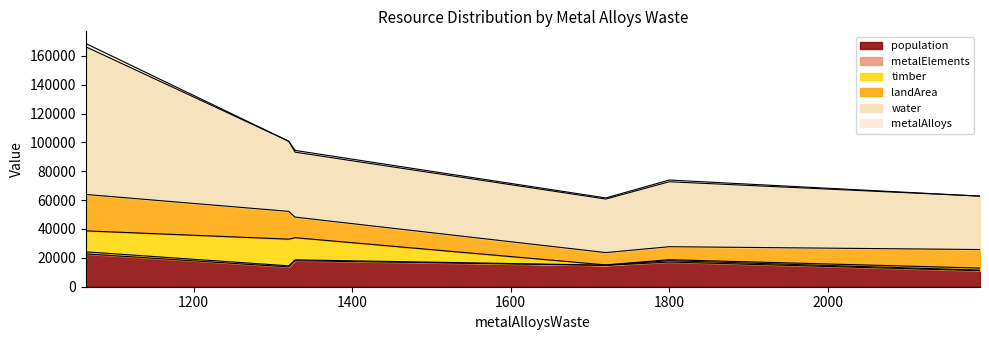

At which category is the sum across all series the highest?

1064